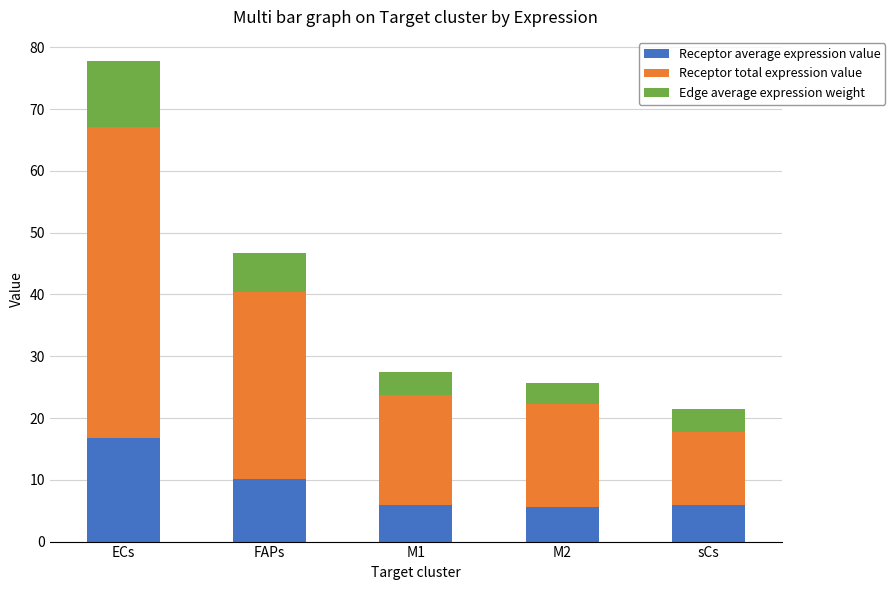

What is the approximate value of Receptor average expression value at FAPs?

10.1